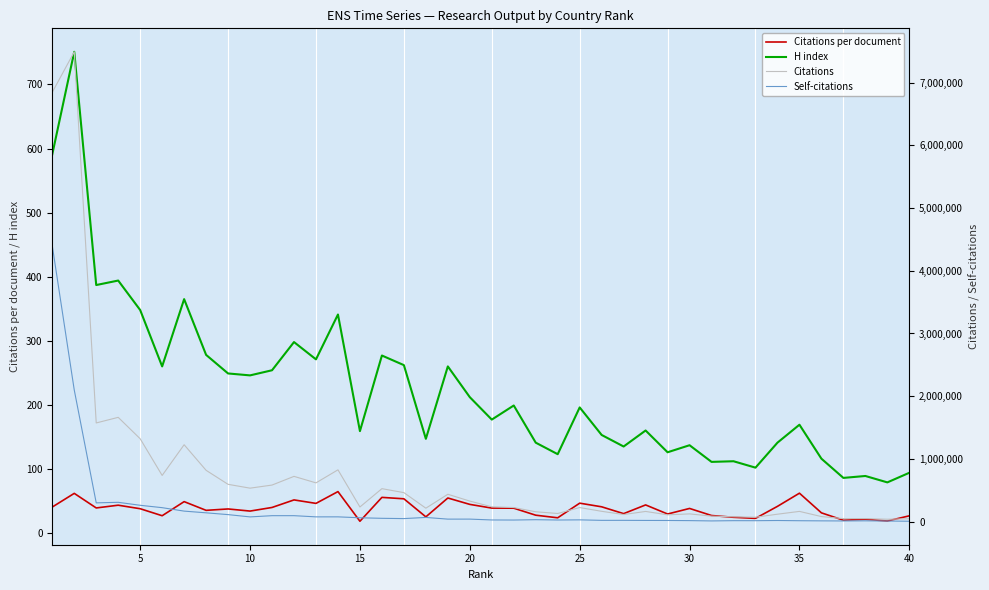

What is the lowest value of the H index series?

79.0